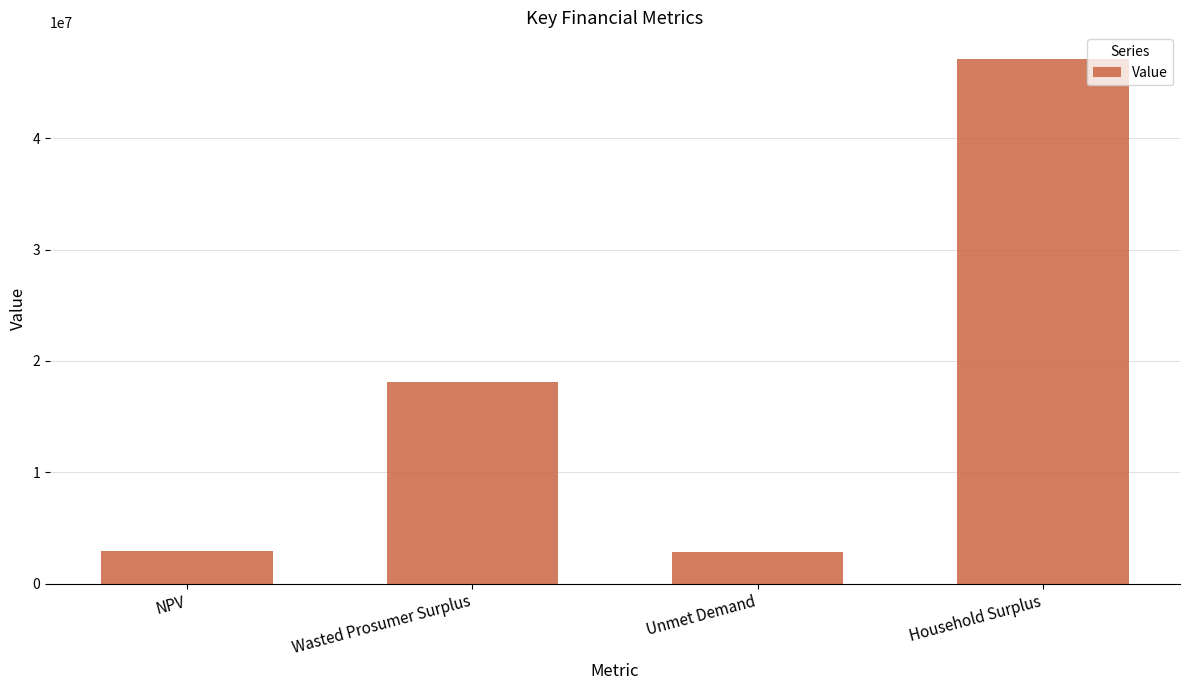

Is it true that the value at NPV is 4937479.1?

False